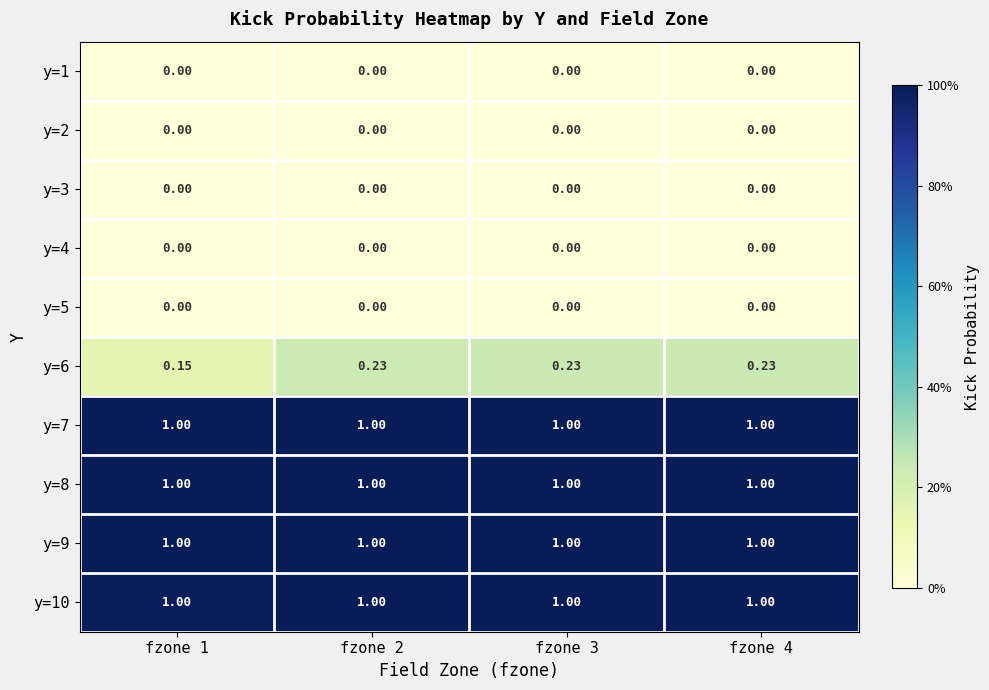

Is the value of y=1 at fzone 4 greater than the value of y=7 at fzone 3?

No